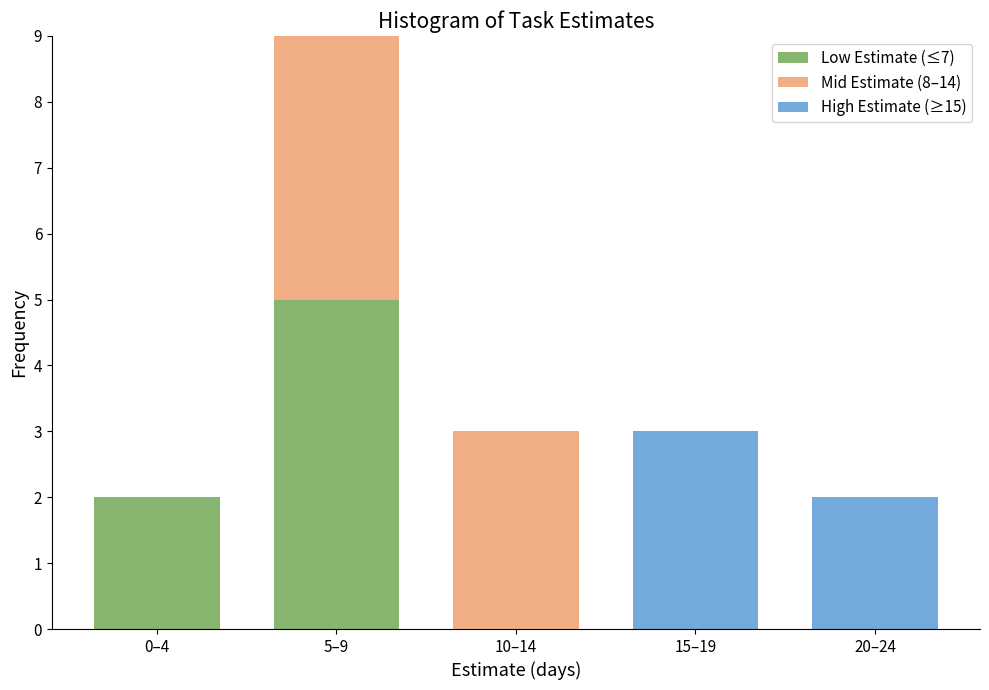

Reading right to left, what are the values for Low Estimate (≤7)?

20–24=0	15–19=0	10–14=0	5–9=5	0–4=2